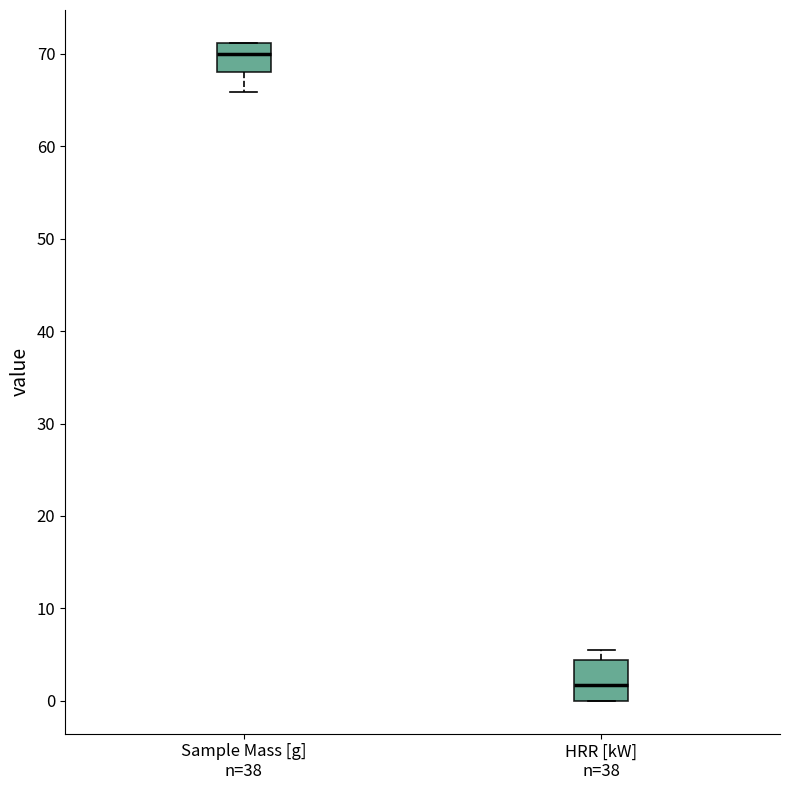

Reading left to right, transcribe this box plot: for each box, give where its median line is, the range the box spans, and where its two whiskers end, as read against the y-axis. The values are not printed on the chart, so give them approximately, as read against the axis.

Sample Mass [g] n=38: median 70, box 68 to 71, whiskers 66 to 71
HRR [kW] n=38: median 2, box 0 to 4, whiskers 0 to 6